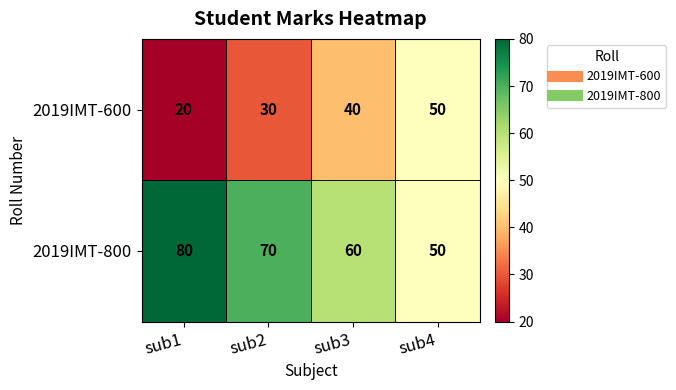

What is the spread (max minus min) of values at sub1?

60